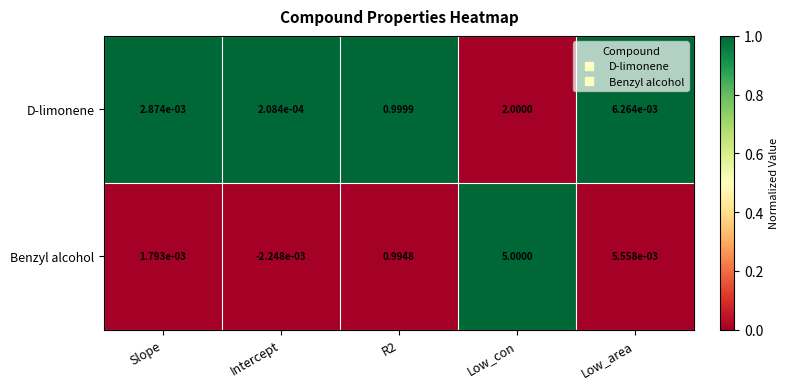

Rank the series at Intercept from lowest to highest value.

Benzyl alcohol, D-limonene